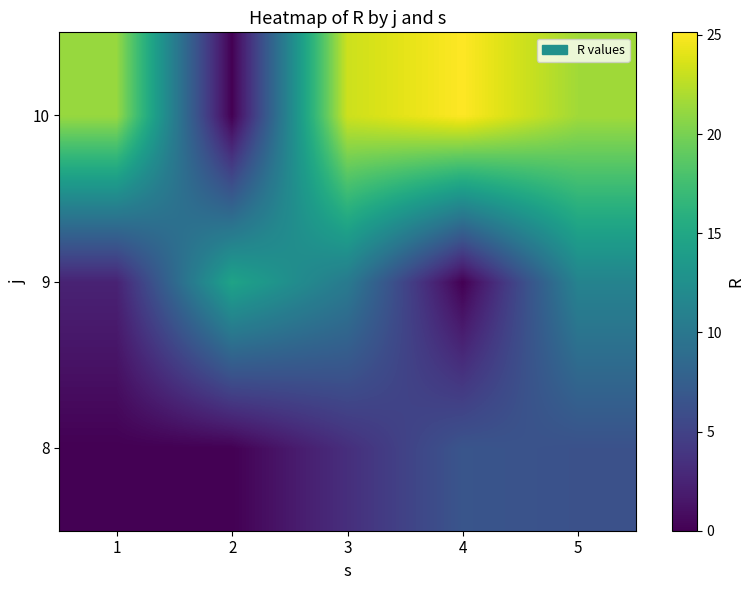

At how many categories does at least one series exceed 11?

5